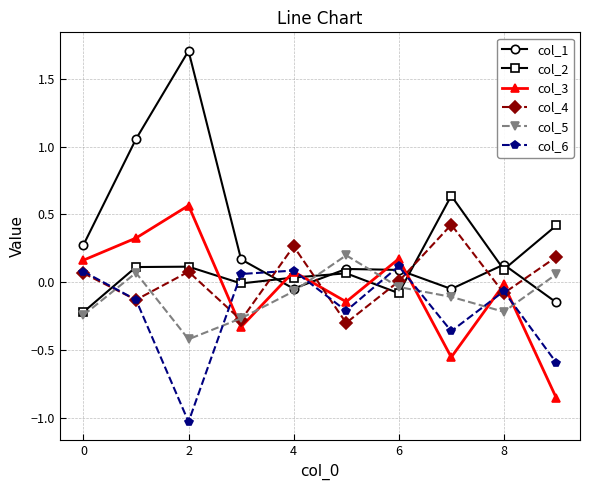

Which series has the widest spread of values?

col_1